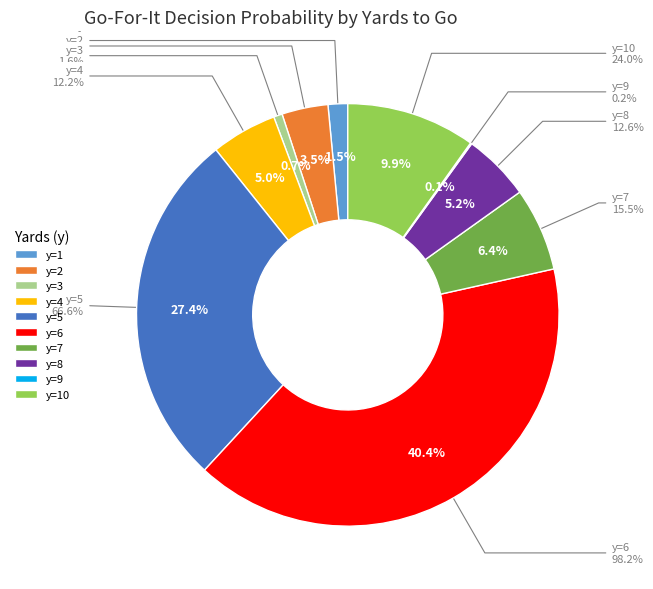

To the nearest percent, what percentage of the pie is y=4?

5%